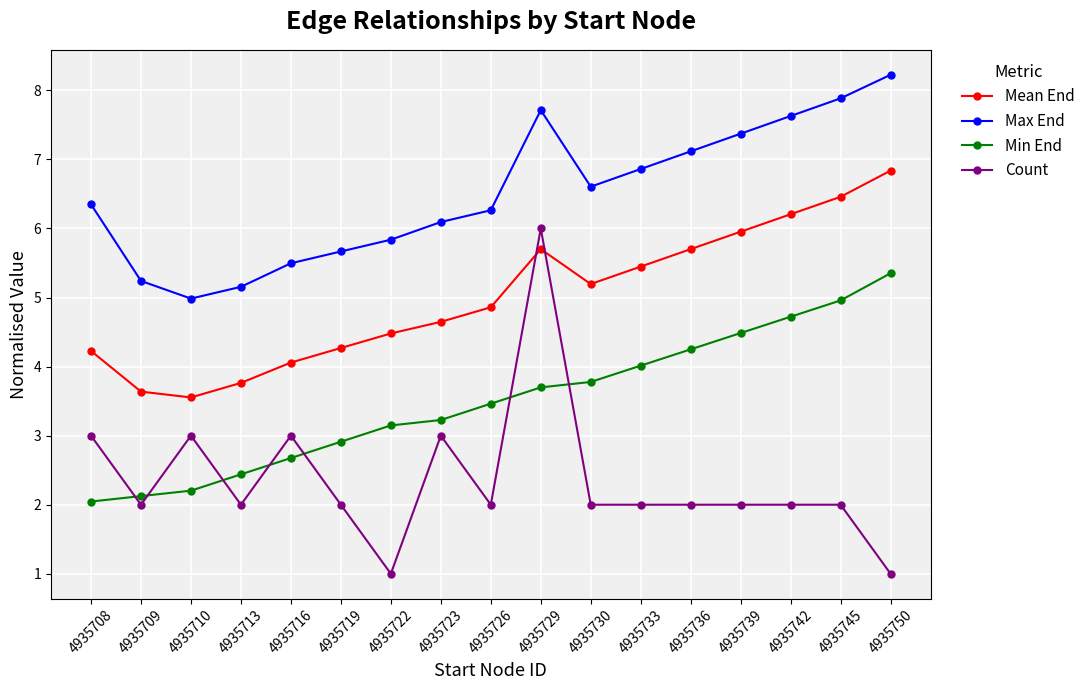

The Mean End series shows 6.8 at 4935750. True or false?

True